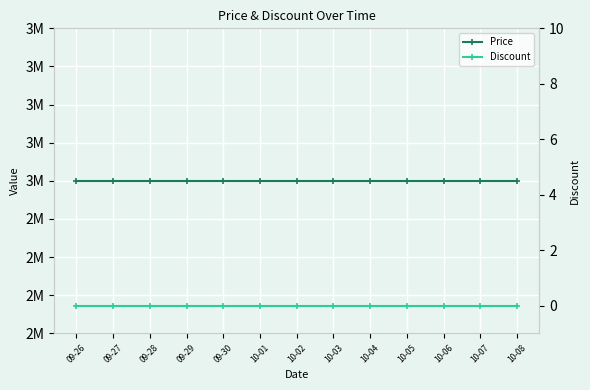

Reading left to right, list all the values displayed in this chart.

Price: 3000000	3000000	3000000	3000000	3000000	3000000	3000000	3000000	3000000	3000000	3000000	3000000	3000000
Discount: 0	0	0	0	0	0	0	0	0	0	0	0	0